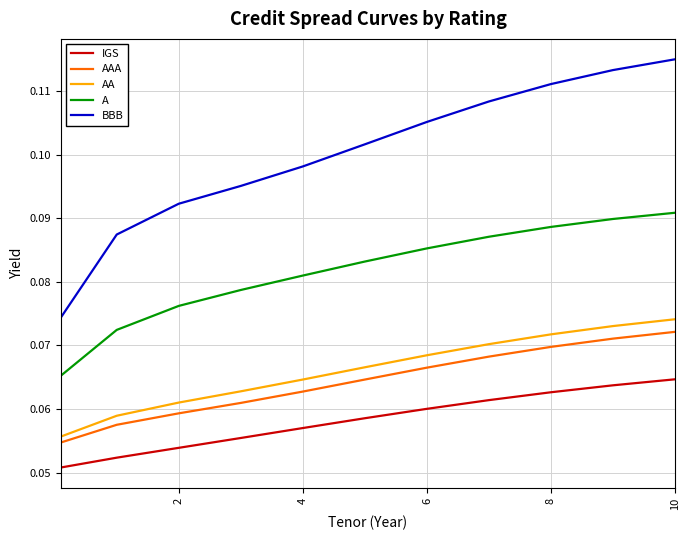

Which series has the largest range (max minus min)?

BBB